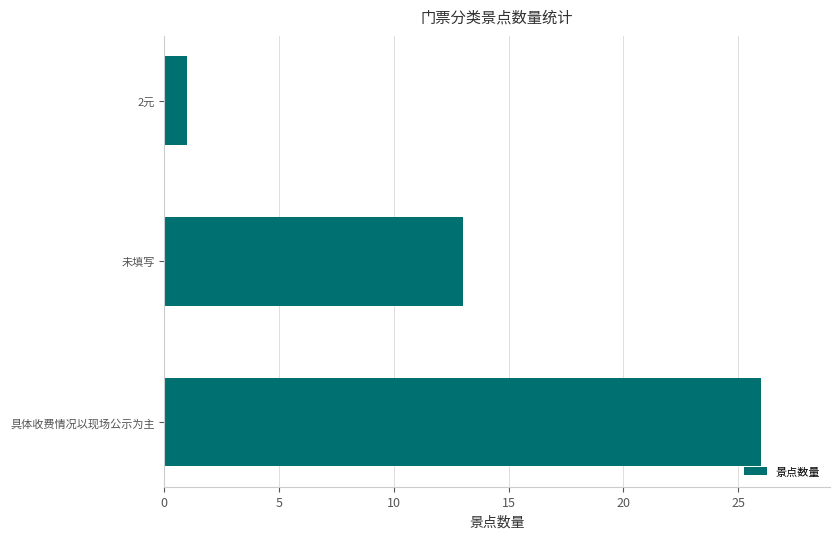

How many distinct data groups are displayed?

1